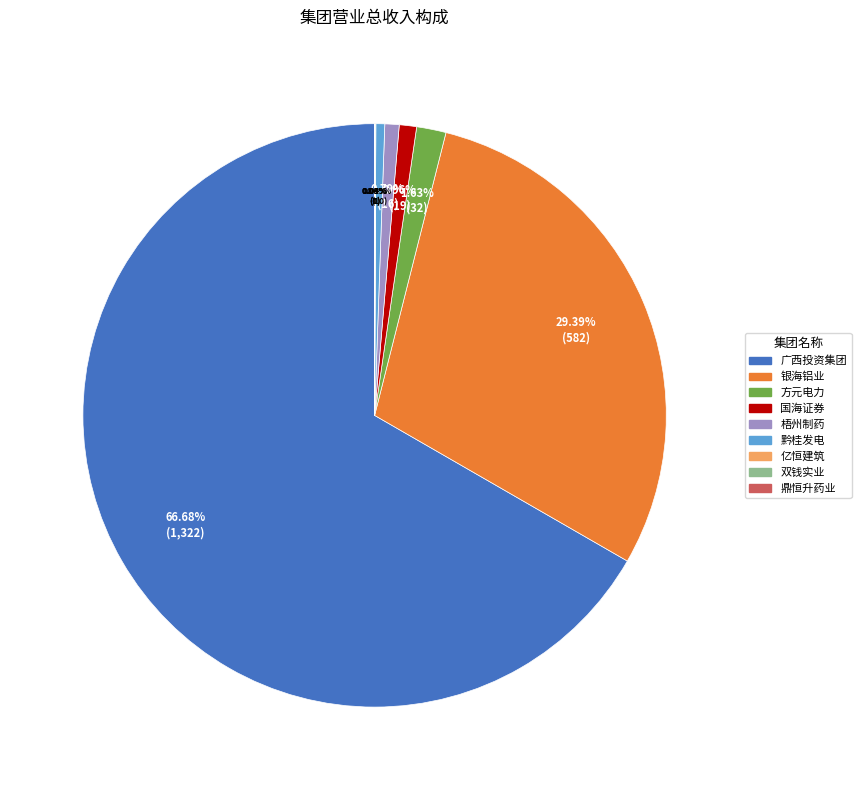

Is there any slice that represents more than half of the pie?

Yes